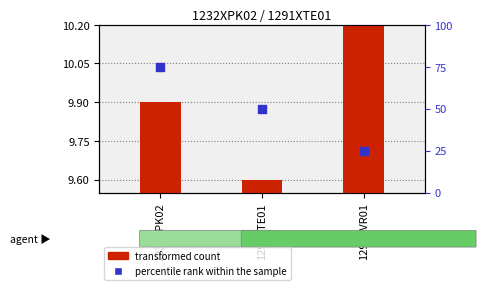

At which category is the sum across all series the highest?

1232XPK02